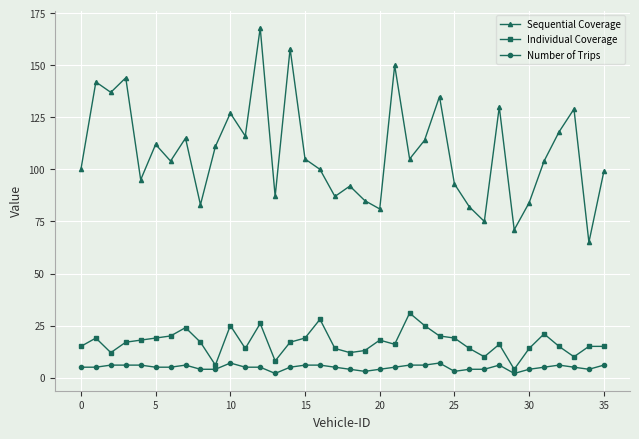

Reading left to right, transcribe all the data shown in this chart.

Sequential Coverage: 100	142	137	144	95	112	104	115	83	111	127	116	168	87	158	105	100	87	92	85	81	150	105	114	135	93	82	75	130	71	84	104	118	129	65	99
Individual Coverage: 15	19	12	17	18	19	20	24	17	6	25	14	26	8	17	19	28	14	12	13	18	16	31	25	20	19	14	10	16	4	14	21	15	10	15	15
Number of Trips: 5	5	6	6	6	5	5	6	4	4	7	5	5	2	5	6	6	5	4	3	4	5	6	6	7	3	4	4	6	2	4	5	6	5	4	6